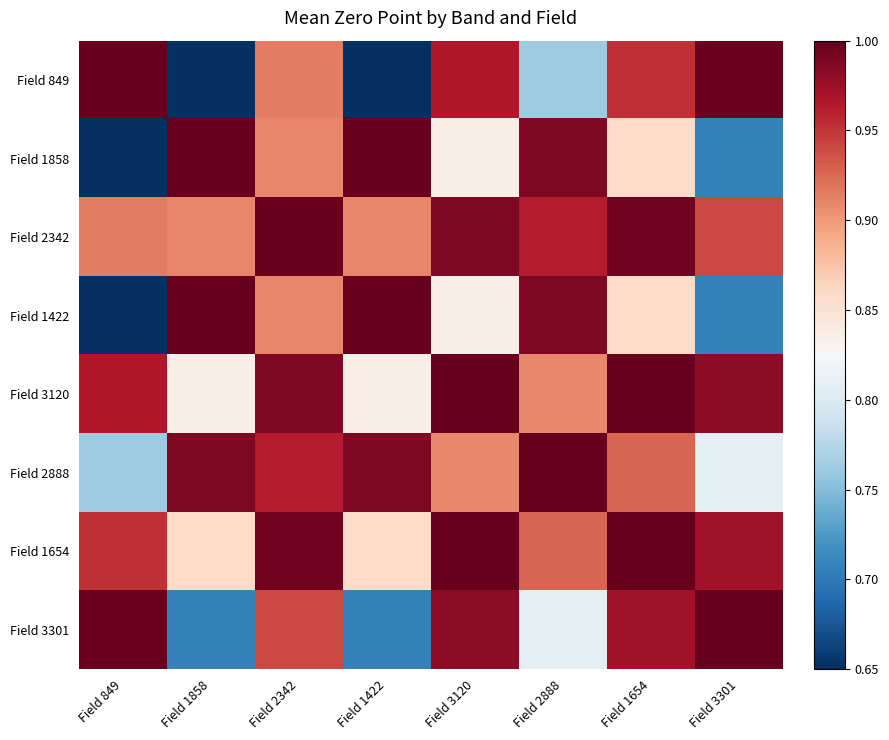

Count the number of categories in the chart.

8